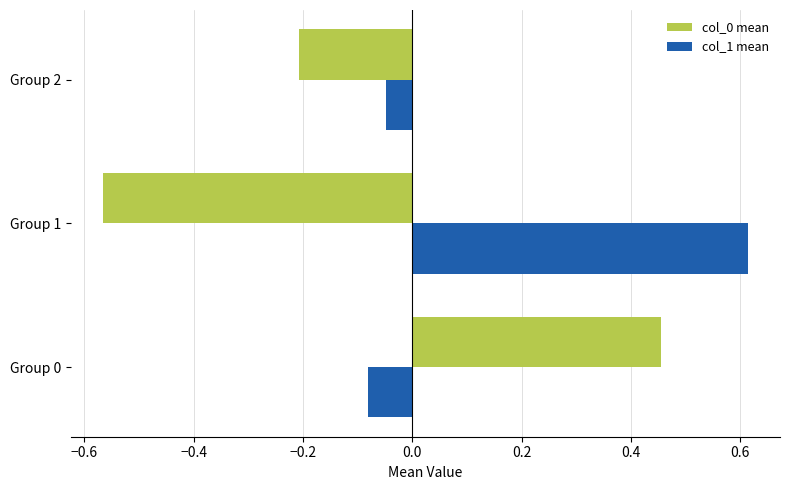

Which series has the largest total across all categories?

col_1 mean